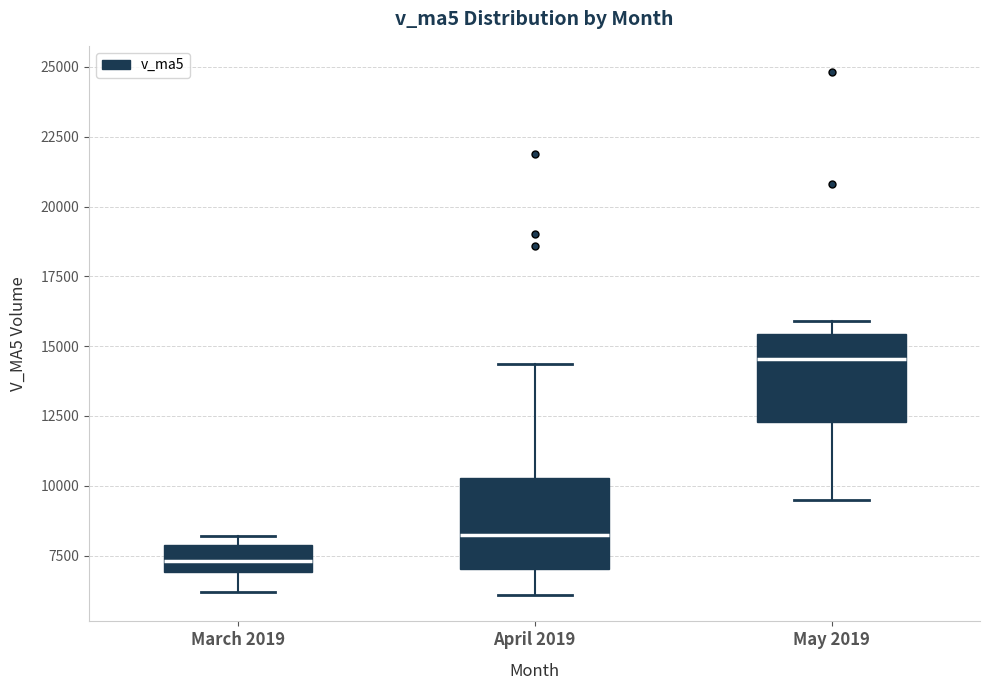

Reading left to right, read every box against the y-axis: the position of its median line, the range the box covers, and the ends of its whiskers. The values are not printed on the chart, so give them approximately, as read against the axis.

March 2019: median 7500, box 7000 to 8000, whiskers 6000 to 8000 (just above the box's upper edge)
April 2019: median 8000, box 7000 to 10500, whiskers 6000 to 14500
May 2019: median 14500, box 12500 to 15500, whiskers 9500 to 16000